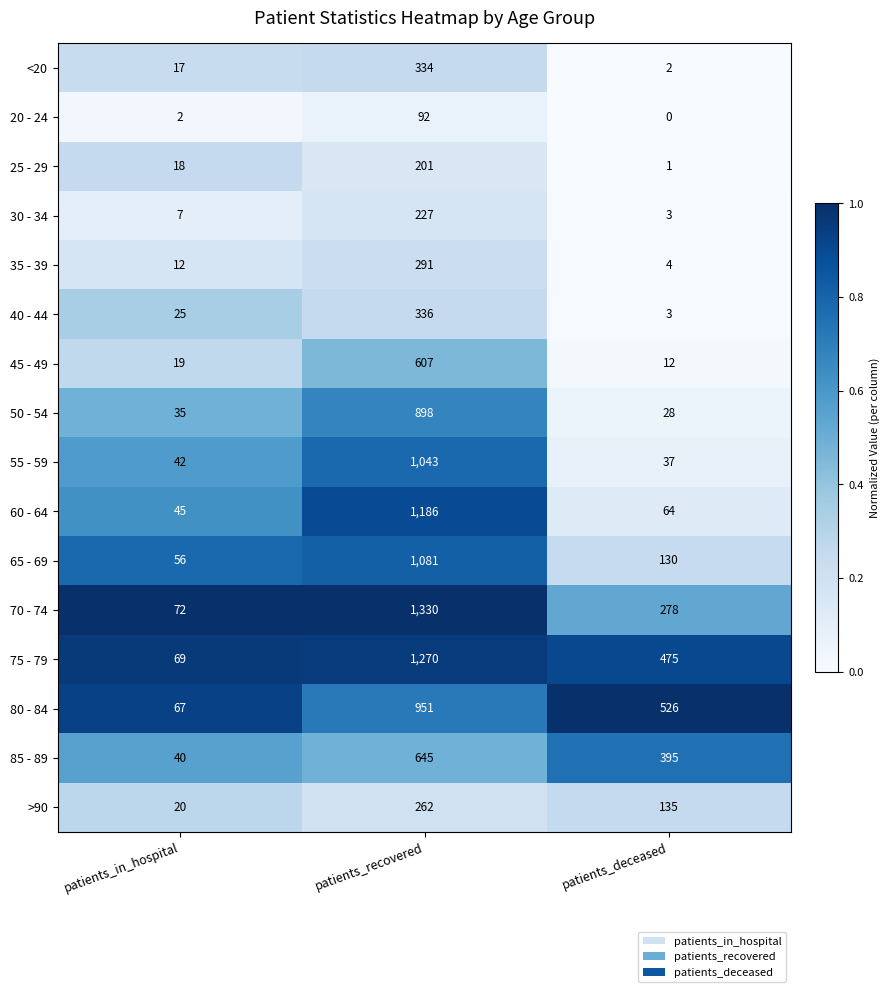

Which series has the largest range (max minus min)?

70 - 74